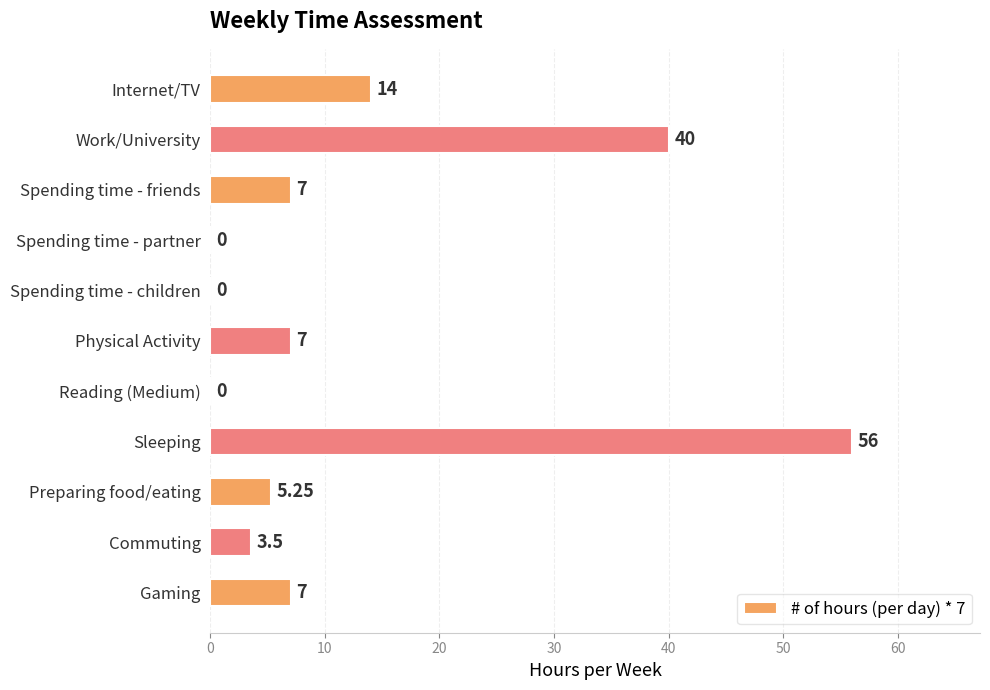

How many data points does each series have?

11